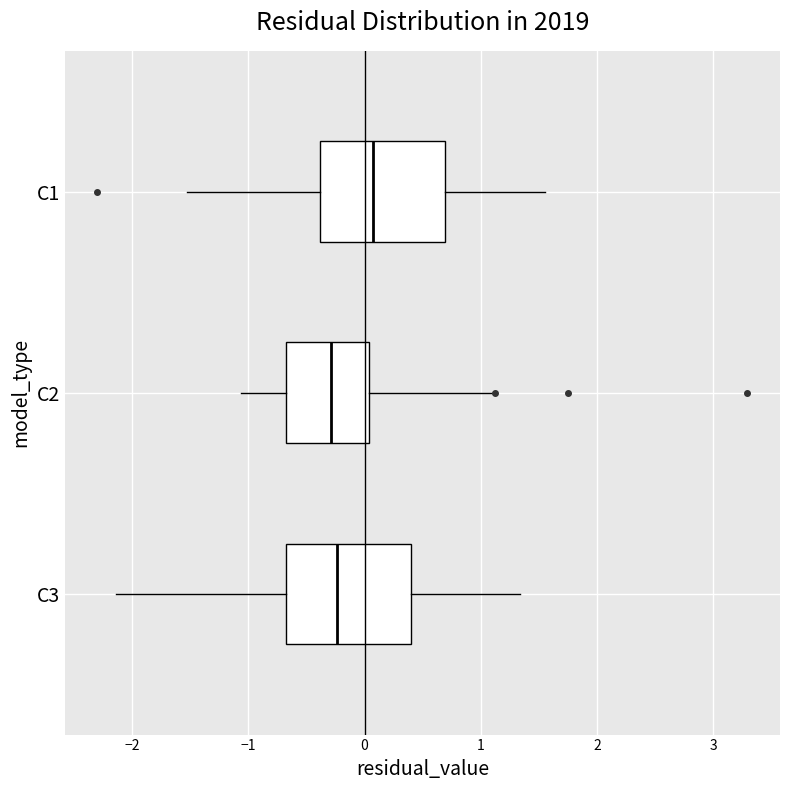

Where does the median line of the box for C1 sit on the x-axis? The values are not printed on the chart, so give them approximately, as read against the axis.

0.1